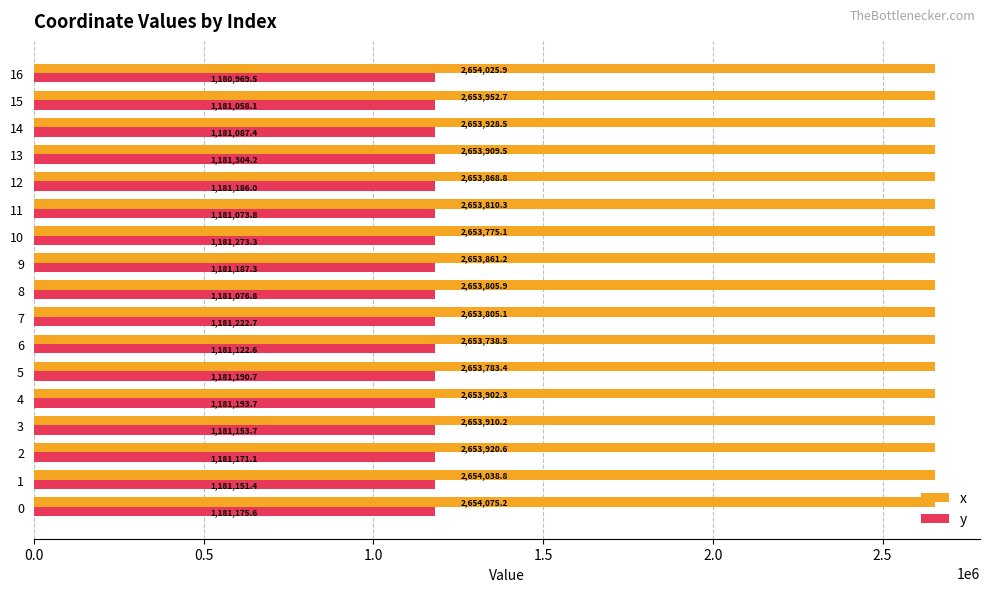

What is the sum of all y values?

20079597.8